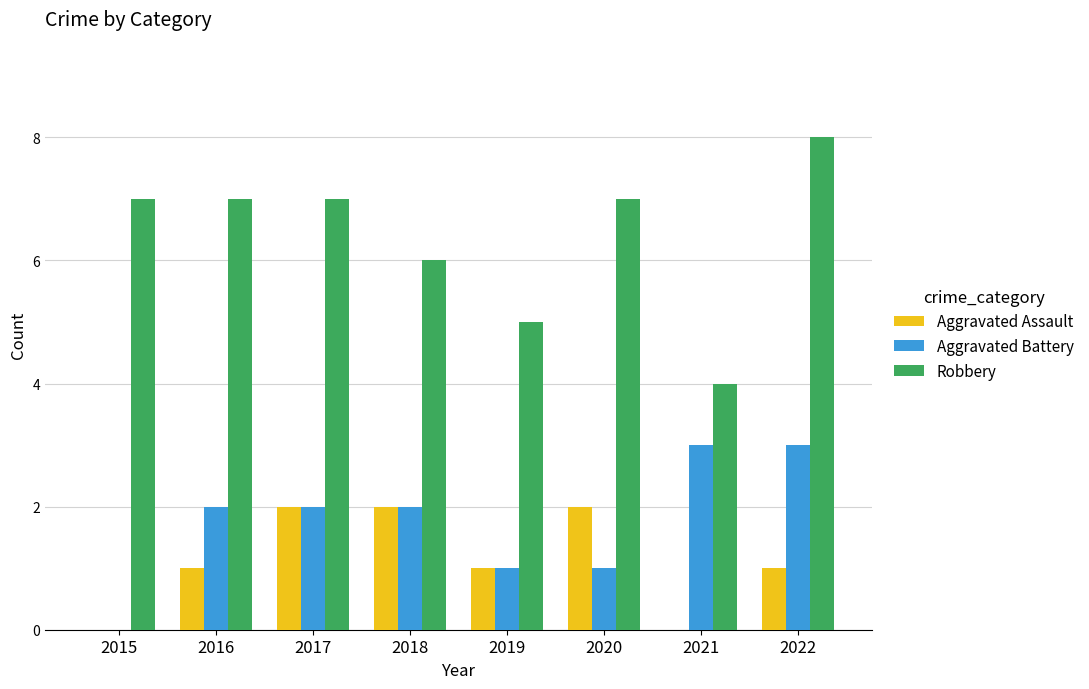

At which category does the chart reach its peak across all series?

2022